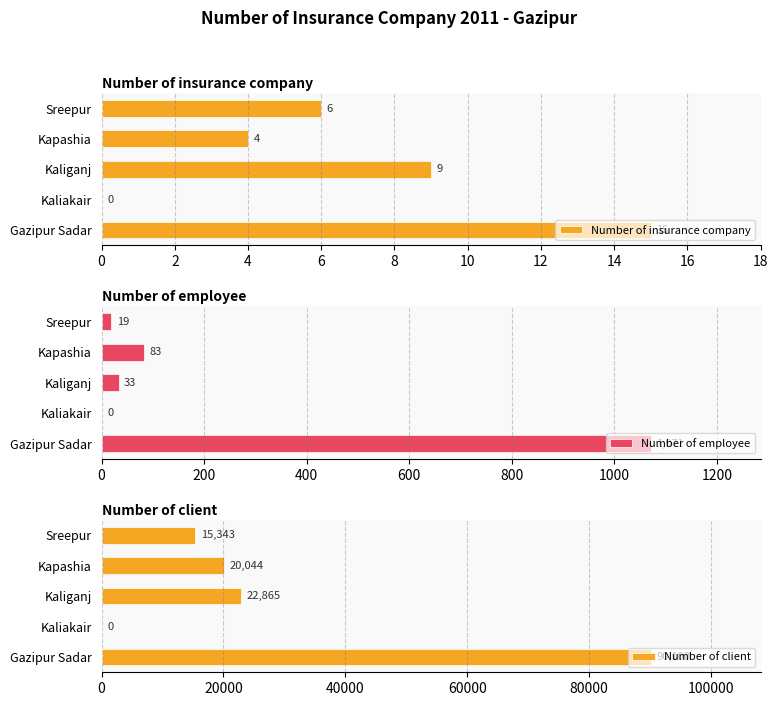

Reading left to right, list all the values displayed in this chart.

Number of insurance company: 15	0	9	4	6
Number of employee: 1071	0	33	83	19
Number of client: 90100	0	22865	20044	15343